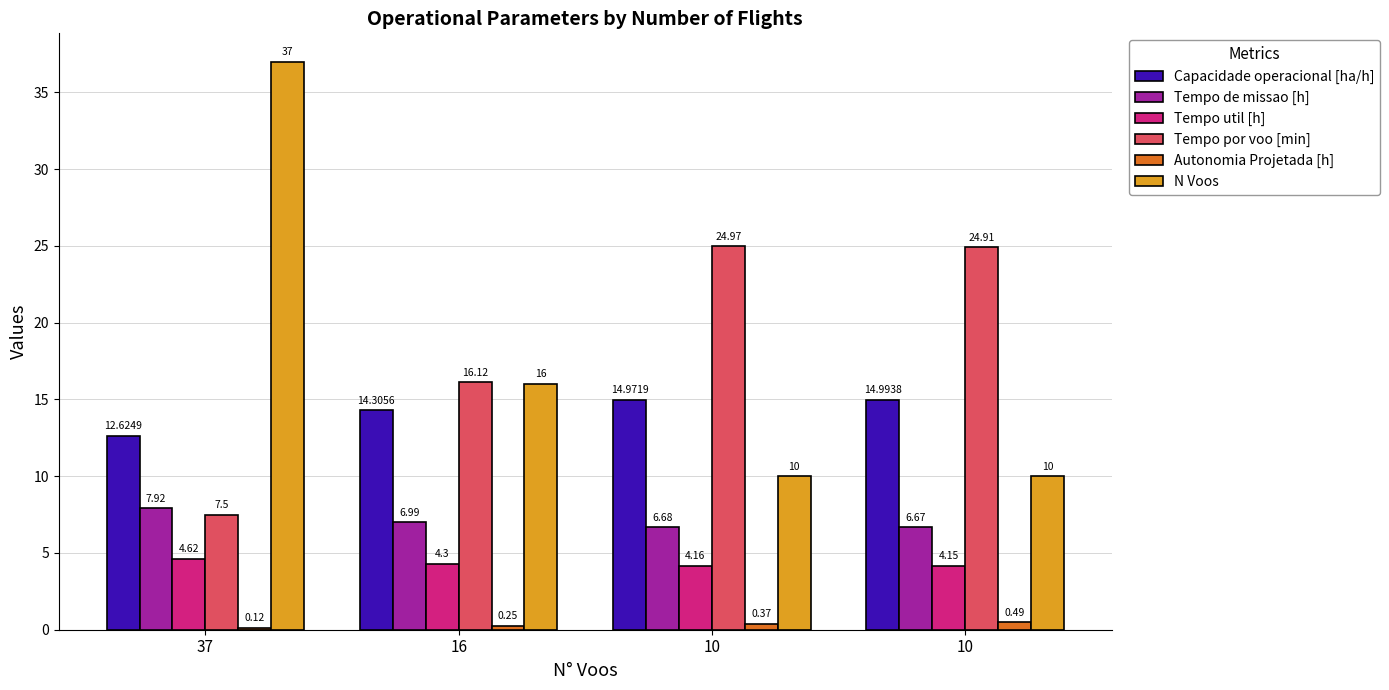

Count the number of categories in the chart.

4